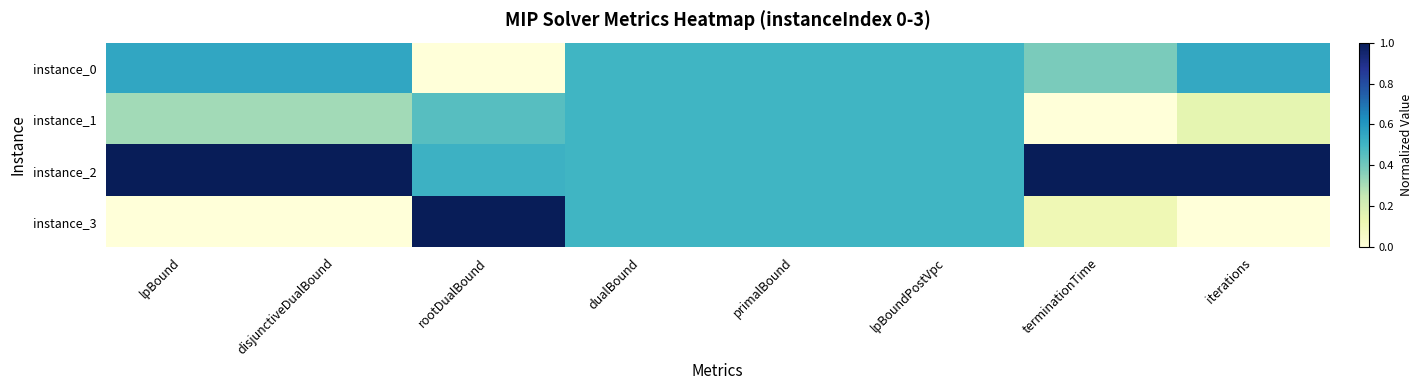

Which series has the widest spread of values?

instance_3